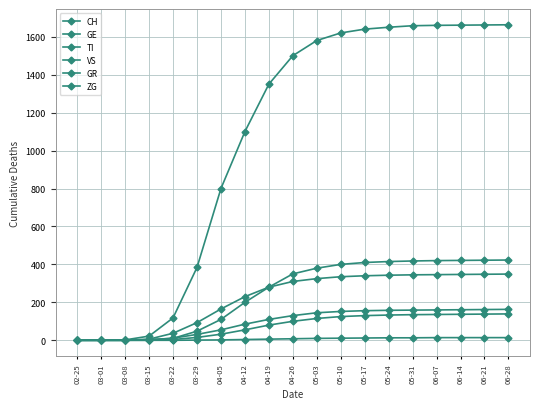

Where is ZG nearest to the value 7?

04-19